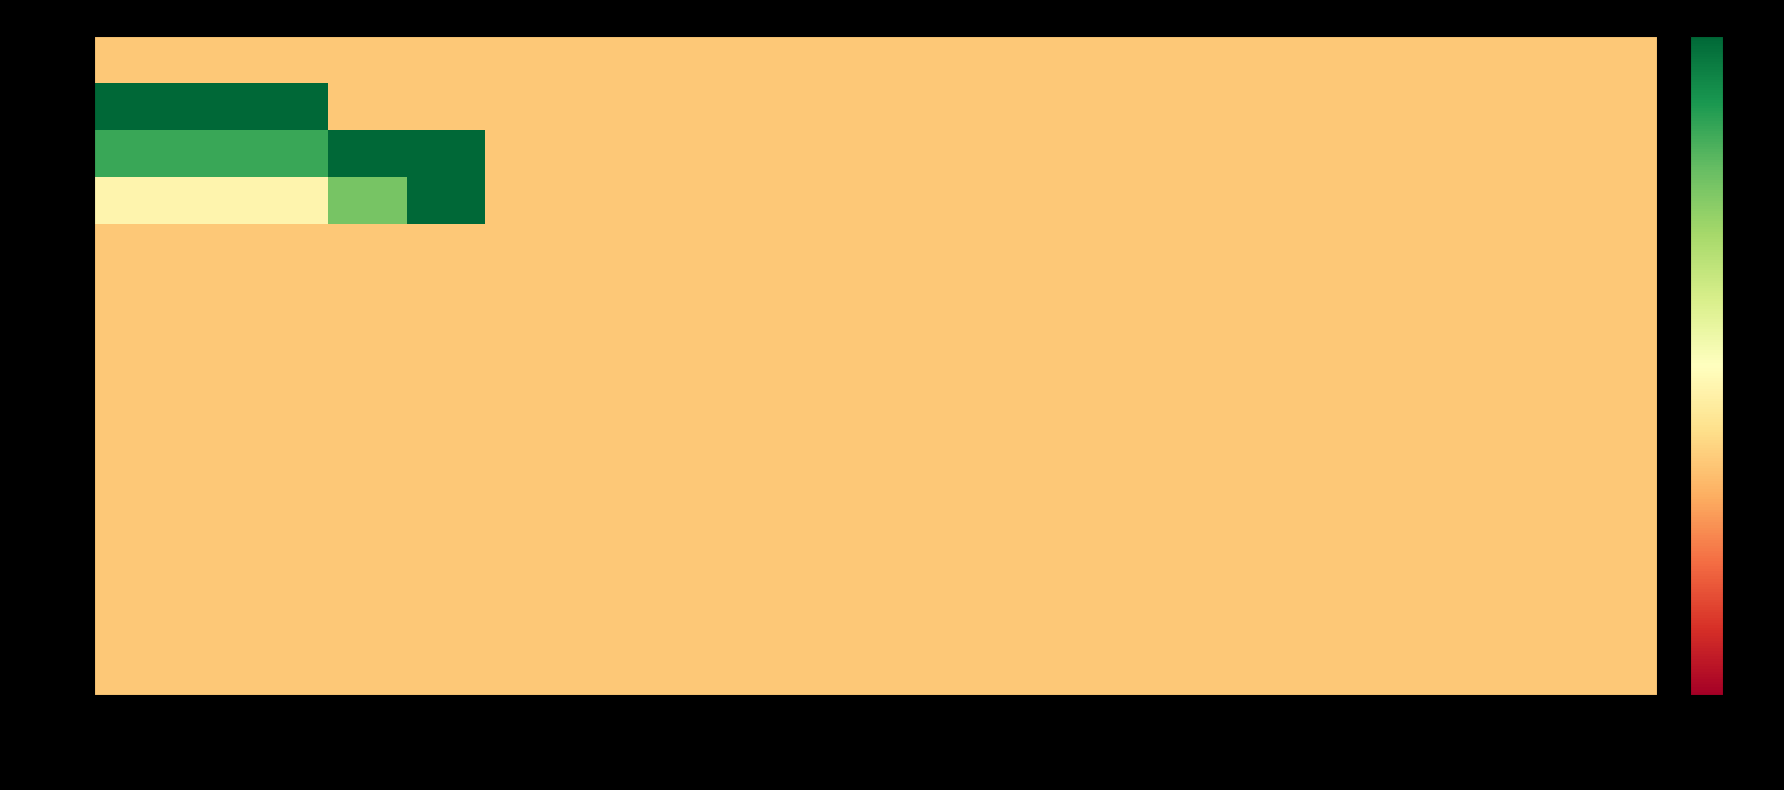

What is the maximum value shown in the chart?

3.5